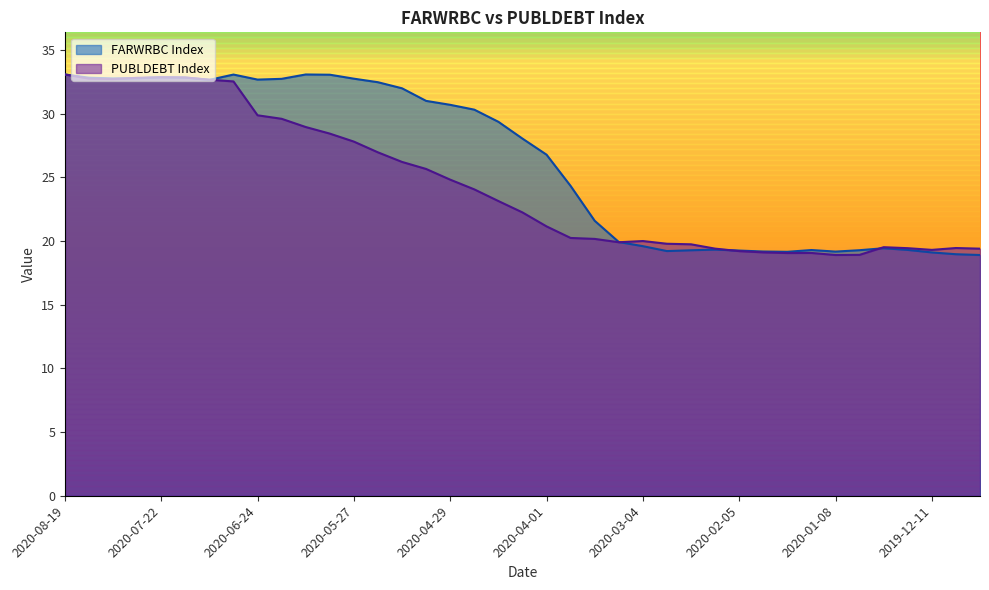

Does the chart have visible grid lines?

No